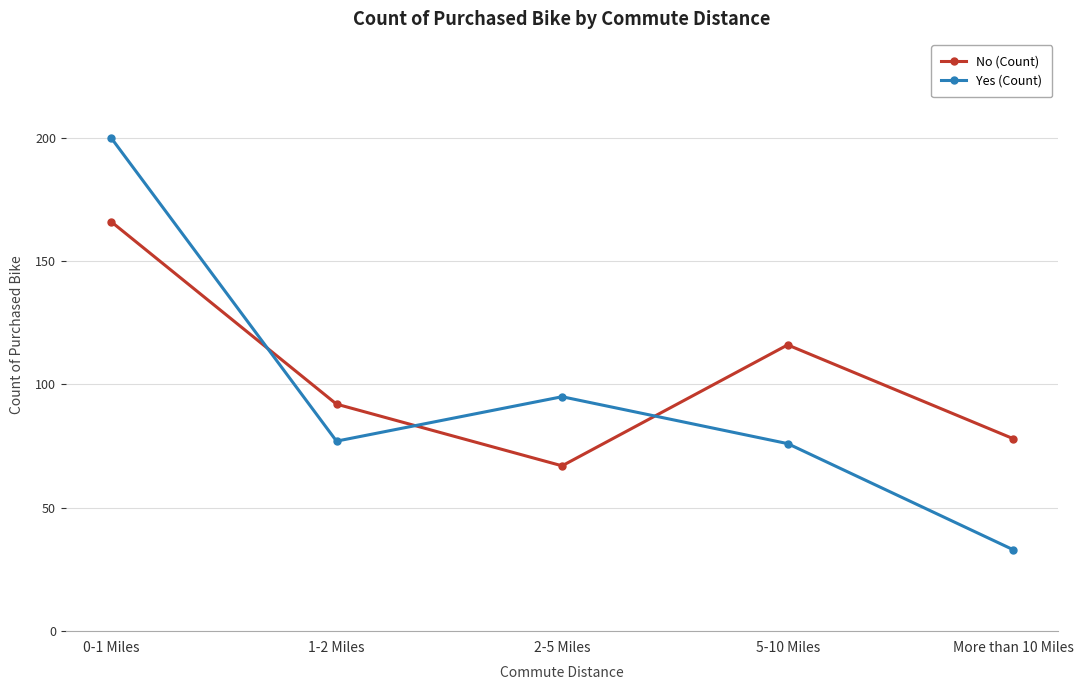

How many series are shown in this chart?

2